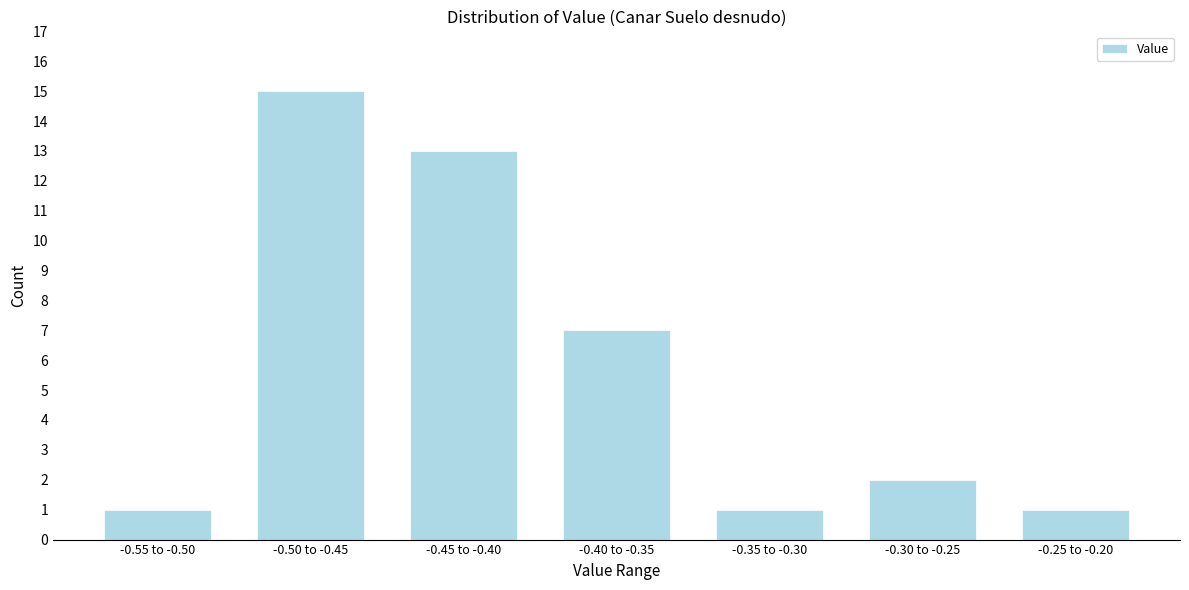

Reading left to right, list all the values displayed in this chart.

1	15	13	7	1	2	1